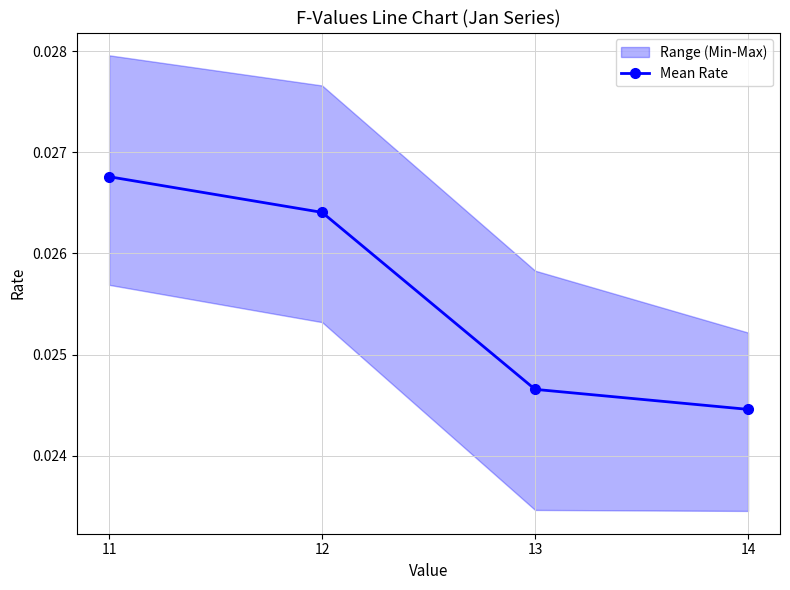

How many lines are shown in the chart?

1